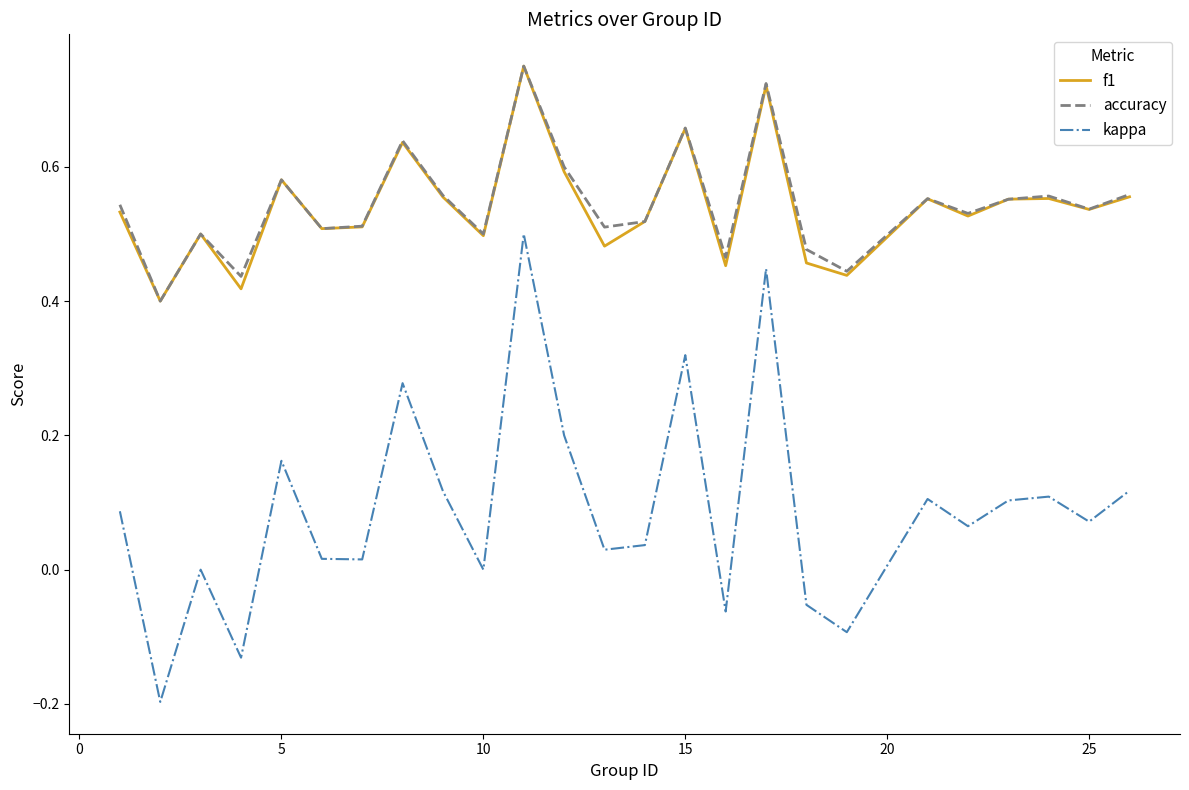

True or false: kappa and f1 intersect in this chart.

False